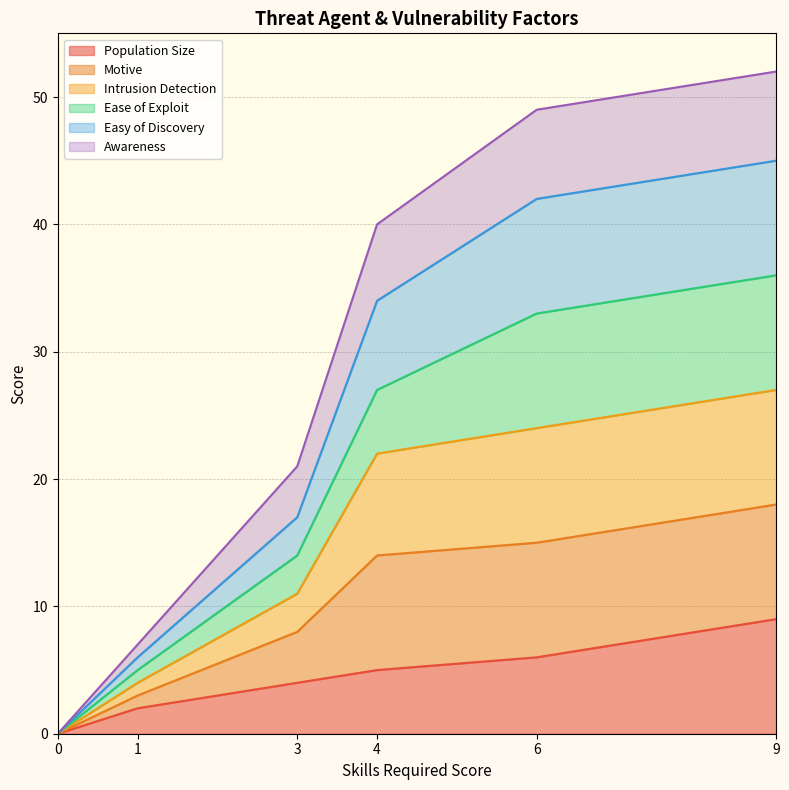

Between 4 and 9, which is larger?

9